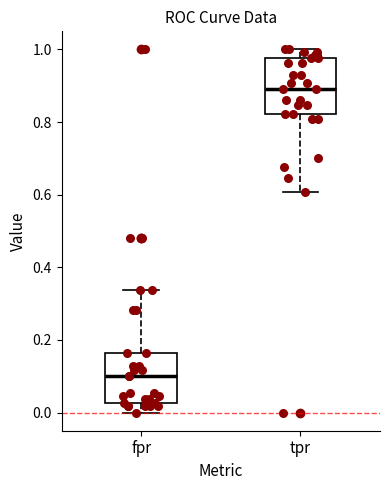

Reading left to right, read every box against the y-axis: the position of its median line, the range the box covers, and the ends of its whiskers. The values are not printed on the chart, so give them approximately, as read against the axis.

fpr: median 0.10, box 0.02 to 0.16, whiskers 0.00 to 0.34
tpr: median 0.90, box 0.82 to 0.98, whiskers 0.60 to 1.00